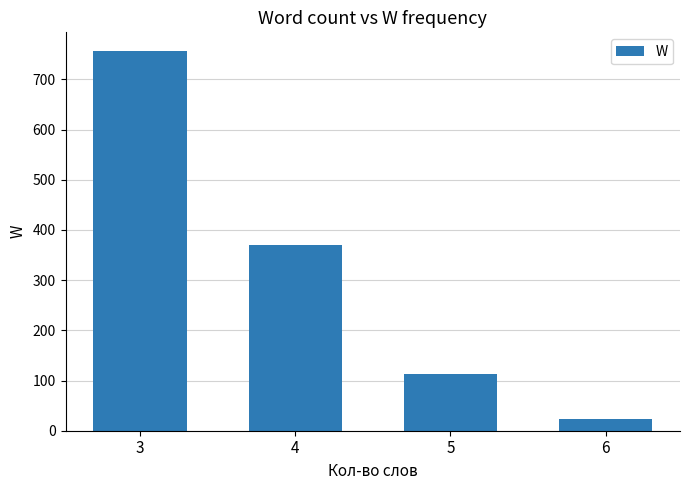

What is the value of the 3rd bar from the left?

113